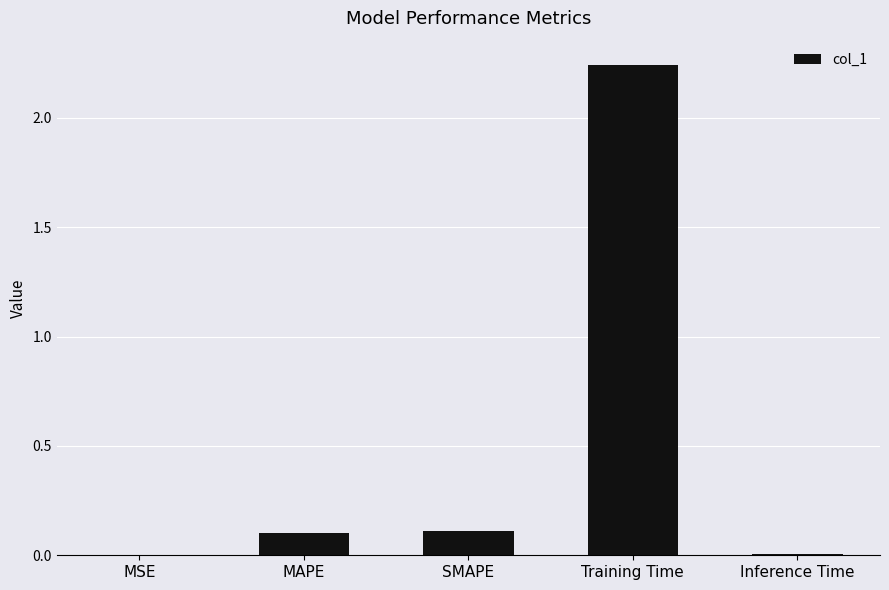

Which label corresponds to the largest value in the chart?

Training Time